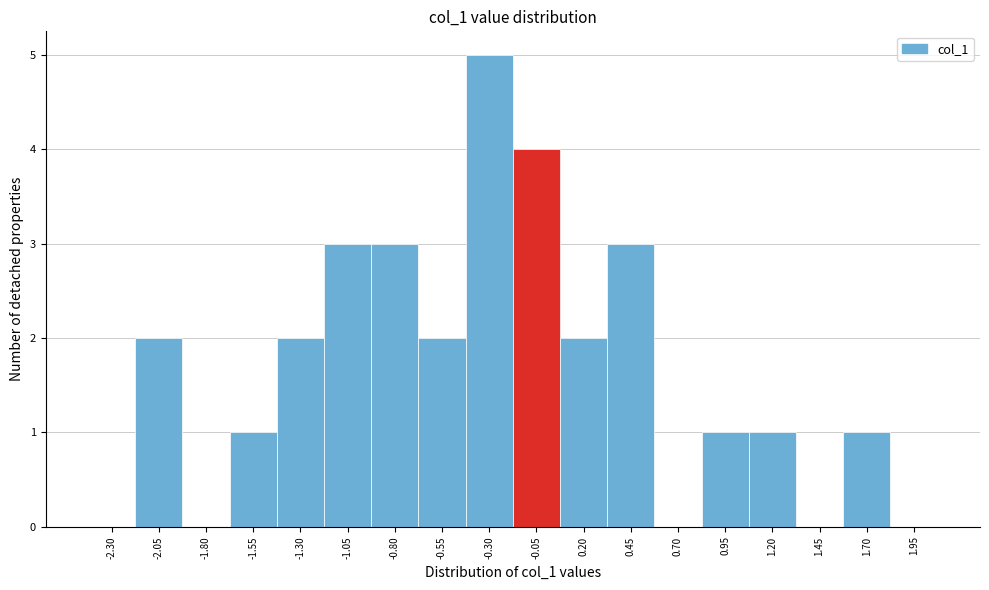

Reading right to left, list all the values displayed in this chart.

1.95=0	1.70=1	1.45=0	1.20=1	0.95=1	0.70=0	0.45=3	0.20=2	-0.05=4	-0.30=5	-0.55=2	-0.80=3	-1.05=3	-1.30=2	-1.55=1	-1.80=0	-2.05=2	-2.30=0